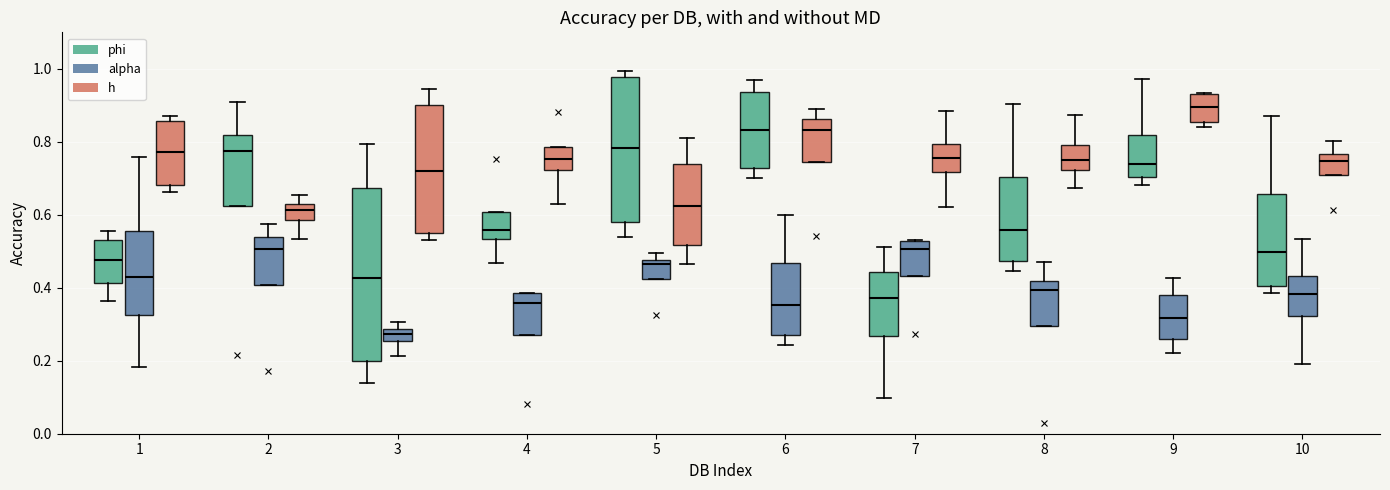

Where is the upper edge of the box for 6 (phi) on the y-axis? The values are not printed on the chart, so give them approximately, as read against the axis.

0.94